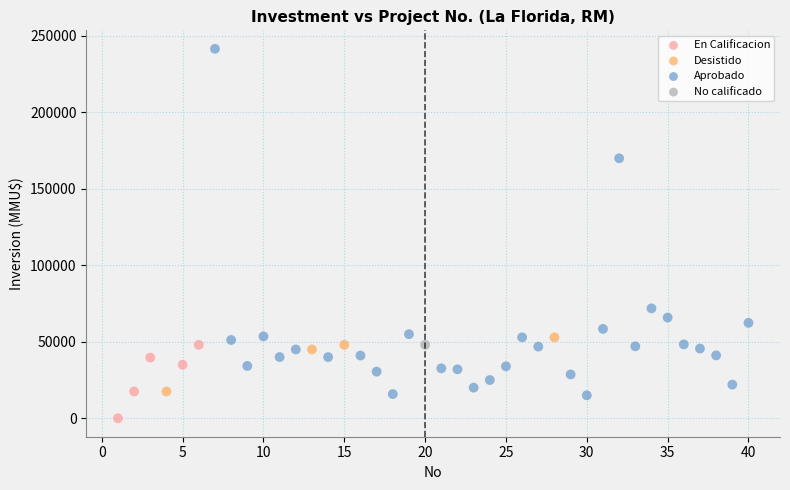

What are all the series names shown in the legend?

En Calificacion, Desistido, Aprobado, No calificado